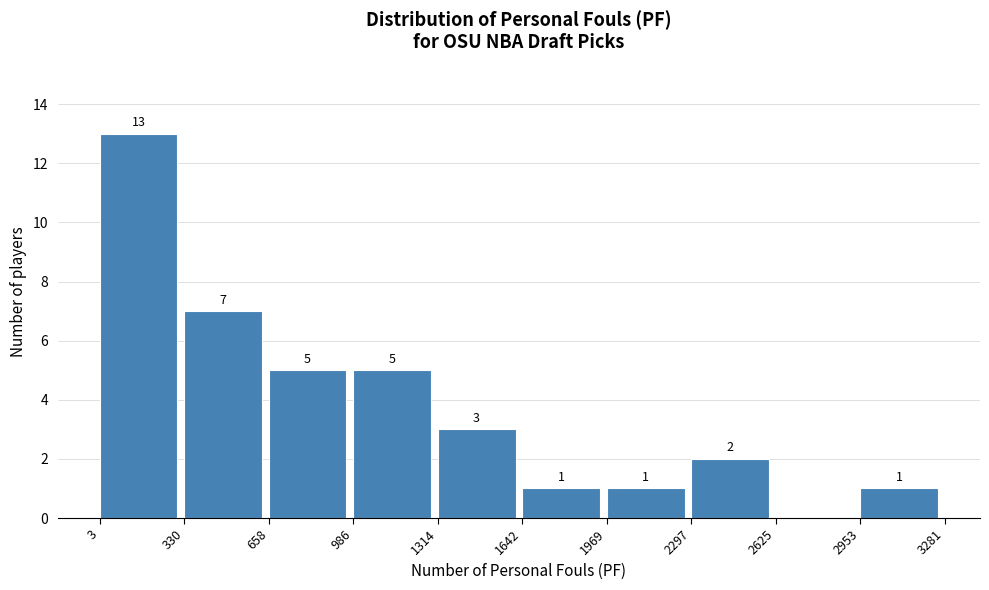

Over which range of the x-axis is the bar tallest?

3 to 330